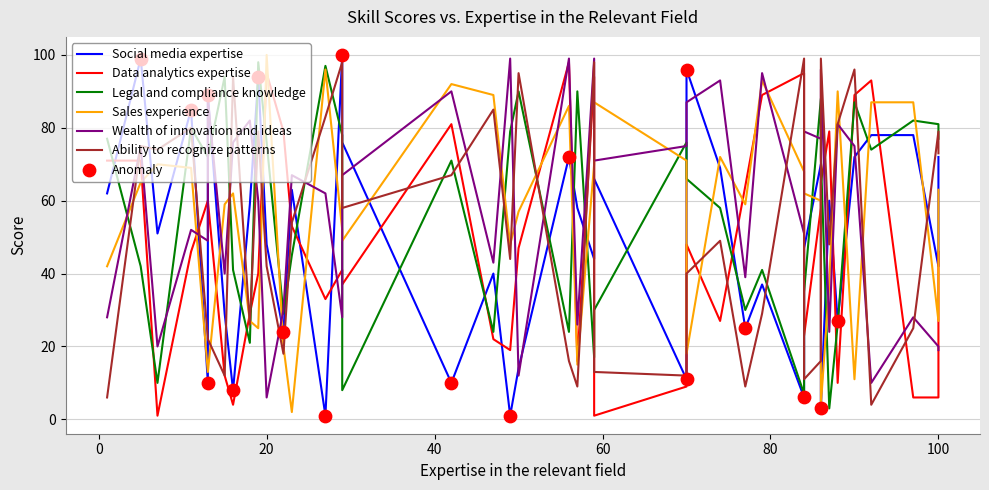

Which series has the largest total across all categories?

Wealth of innovation and ideas